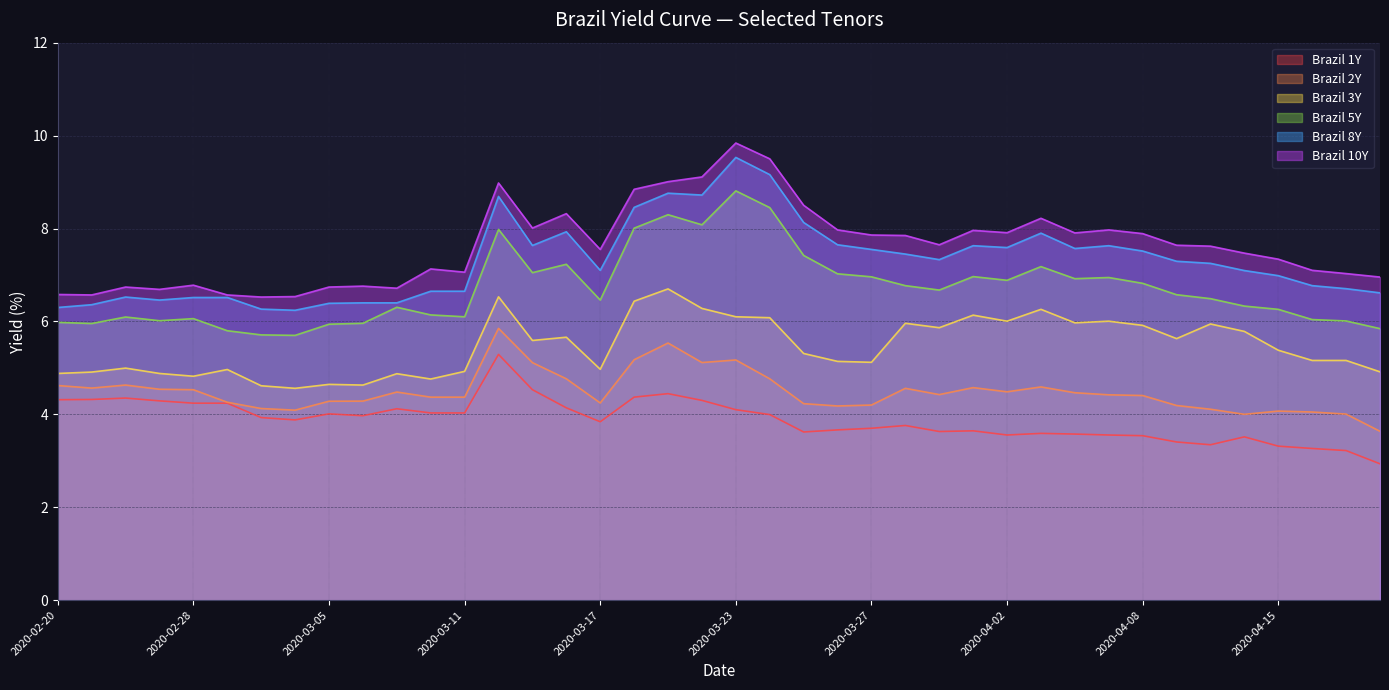

What is the sum of all Brazil 8Y values?

292.3